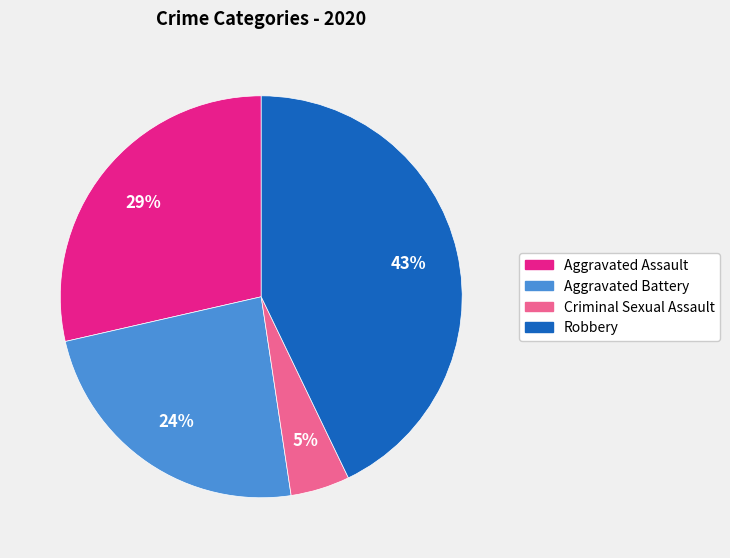

To the nearest percent, what is the difference between the largest and smallest slice percentages?

38%